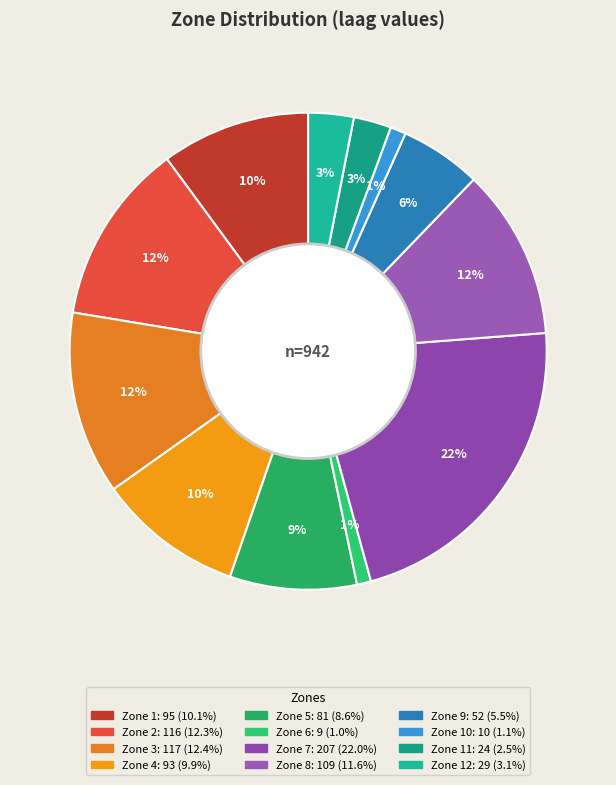

Rank the categories by value from highest to lowest.

Zone 7, Zone 3, Zone 2, Zone 8, Zone 1, Zone 4, Zone 5, Zone 9, Zone 12, Zone 11, Zone 10, Zone 6